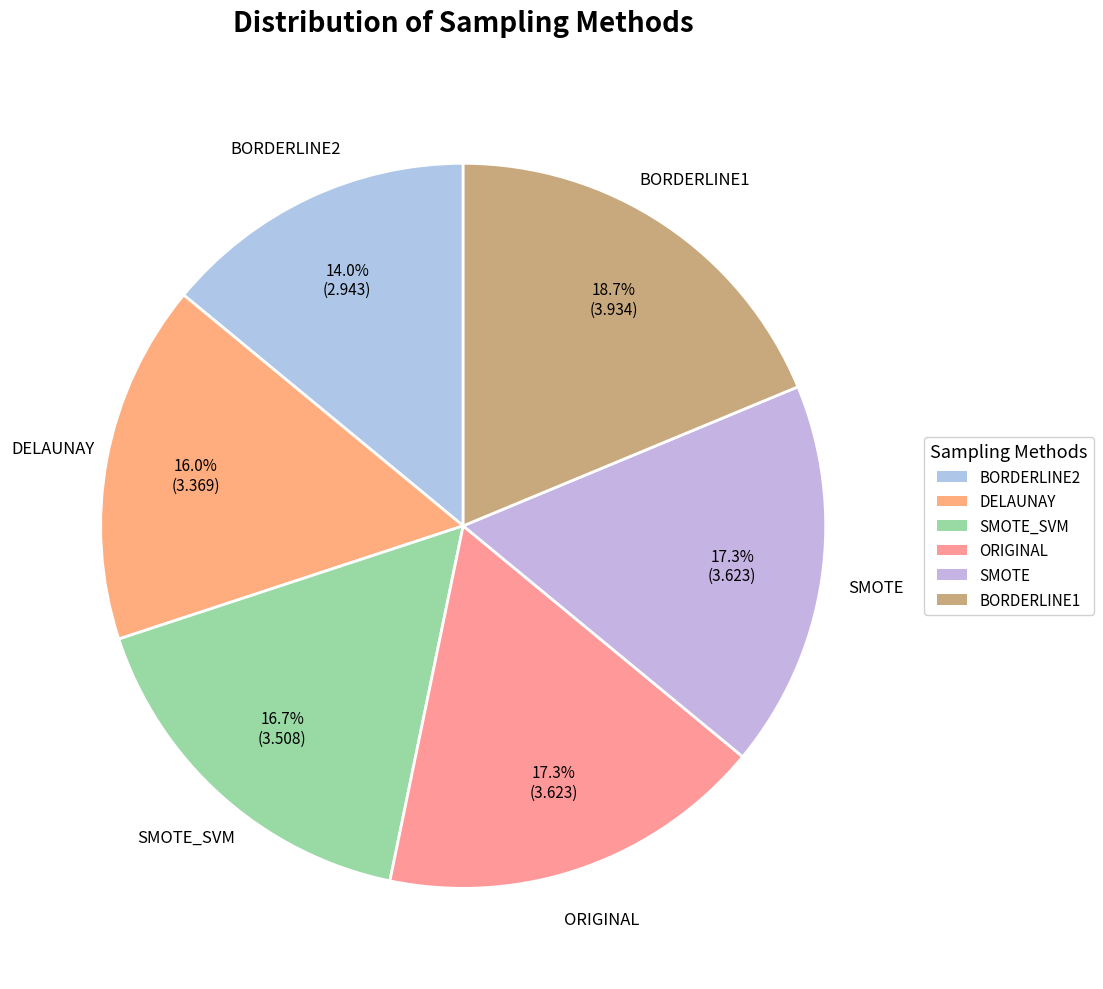

To the nearest percent, what portion does BORDERLINE2 represent?

14%